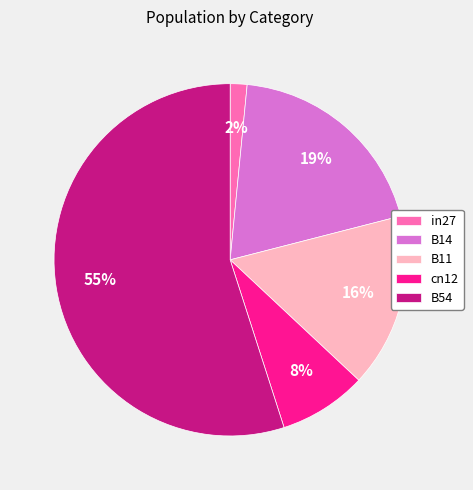

Does B54 account for over 50% of the chart?

Yes